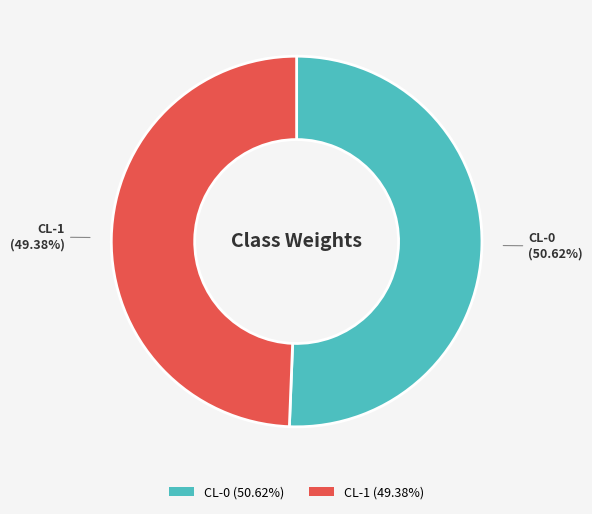

Is CL-1 the majority of the pie?

No